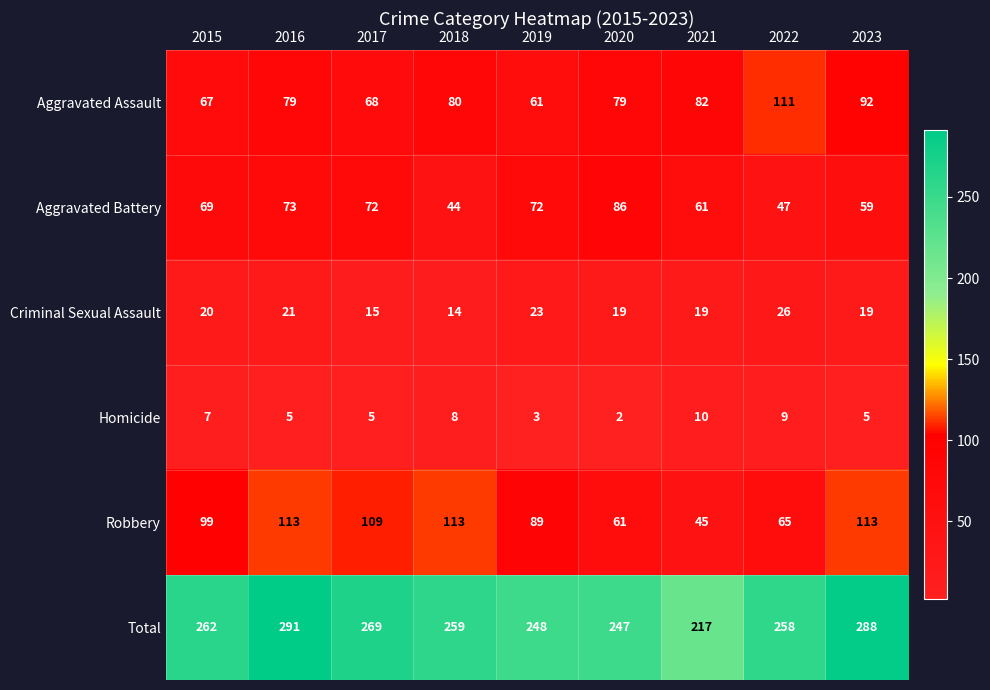

At 2021, list the series in order from smallest to largest.

Homicide, Criminal Sexual Assault, Robbery, Aggravated Battery, Aggravated Assault, Total